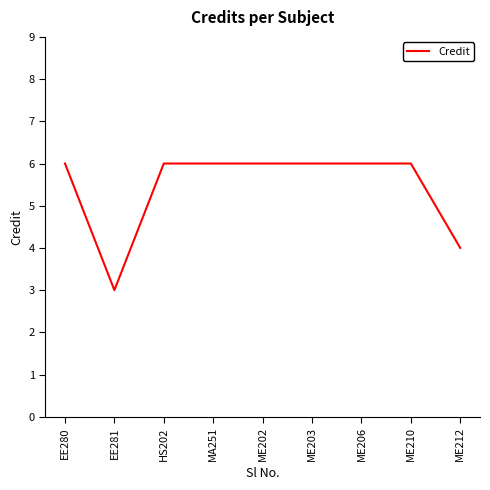

Is it true that the value at EE281 is 4?

False